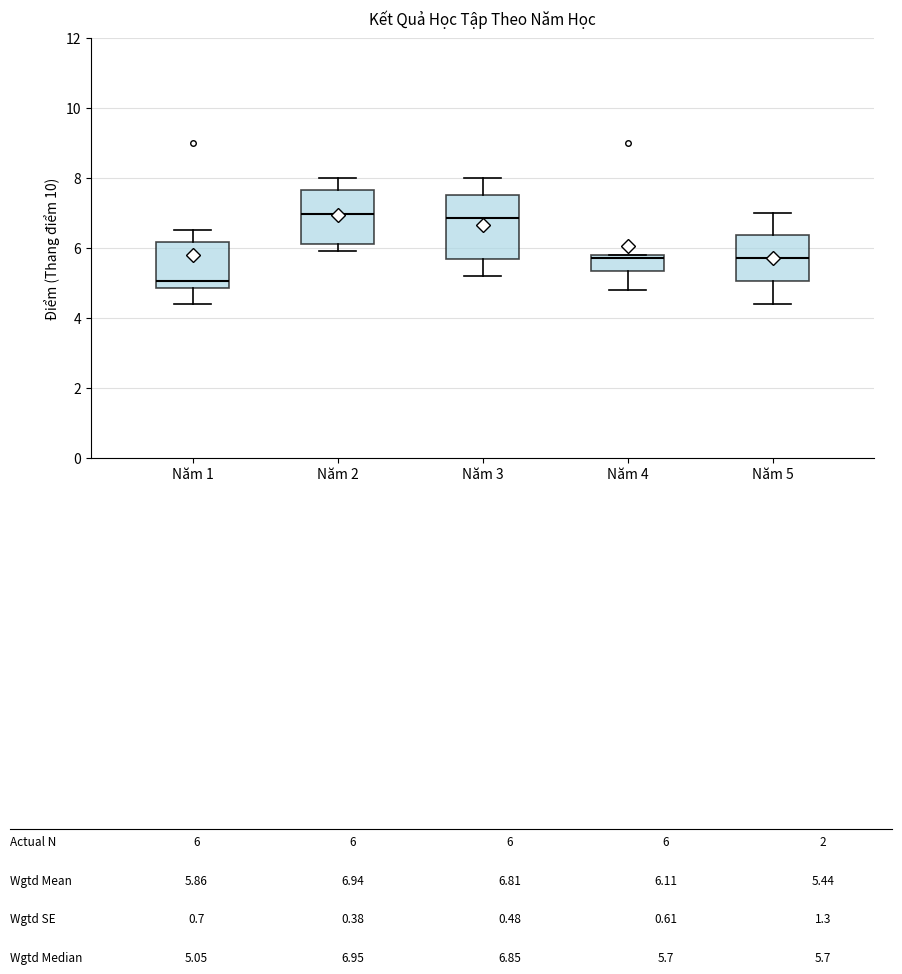

Where is the upper edge of the box for Năm 3 on the y-axis? The values are not printed on the chart, so give them approximately, as read against the axis.

7.6